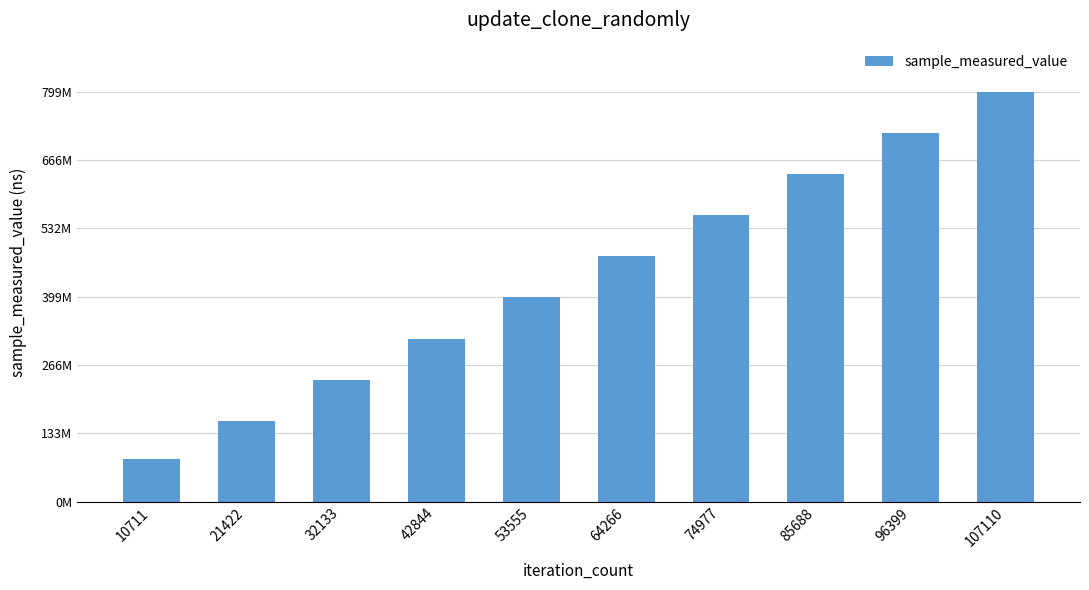

Does the chart contain any negative values?

No